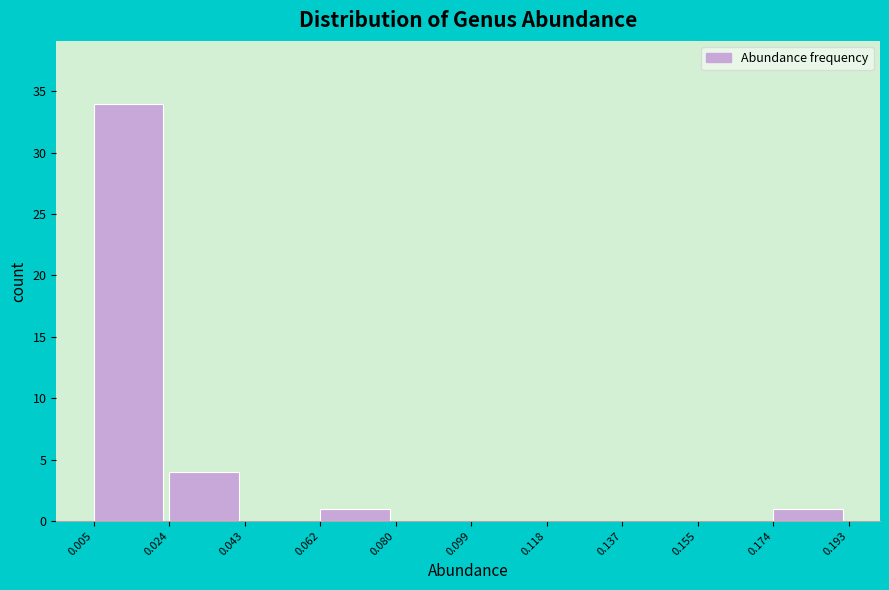

Reading left to right, transcribe this chart: for each bar, give the range it covers on the x-axis and its height. The values are not printed on the chart, so give them approximately, as read against the axis.

0.005 to 0.024: 34
0.024 to 0.043: 4
0.043 to 0.062: 0
0.062 to 0.080: 1
0.080 to 0.099: 0
0.099 to 0.118: 0
0.118 to 0.137: 0
0.137 to 0.155: 0
0.155 to 0.174: 0
0.174 to 0.193: 1